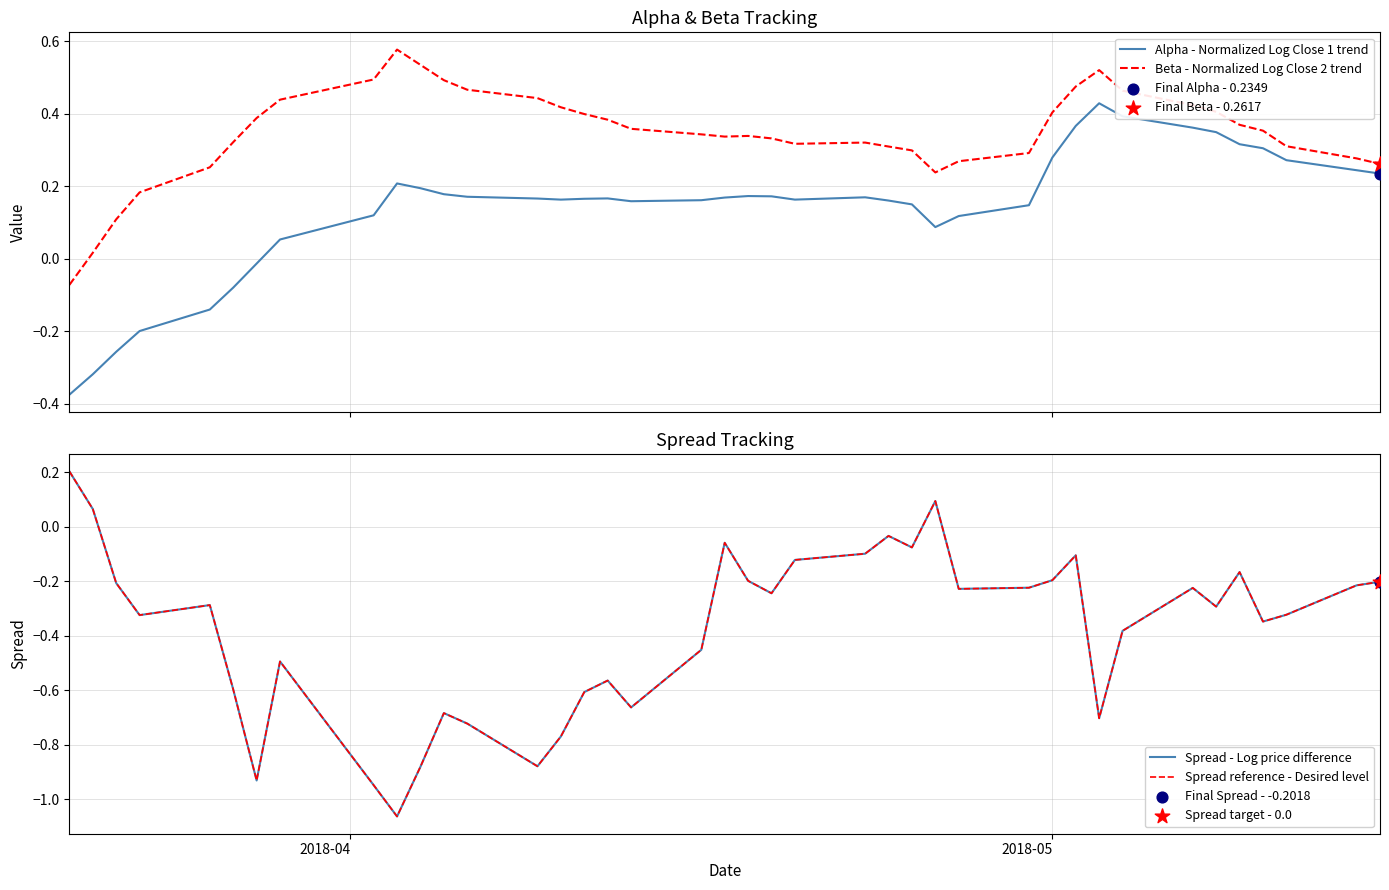

What are all the series names shown in the legend?

Alpha - Normalized Log Close 1 trend, Beta - Normalized Log Close 2 trend, Spread - Log price difference, Spread reference - Desired level